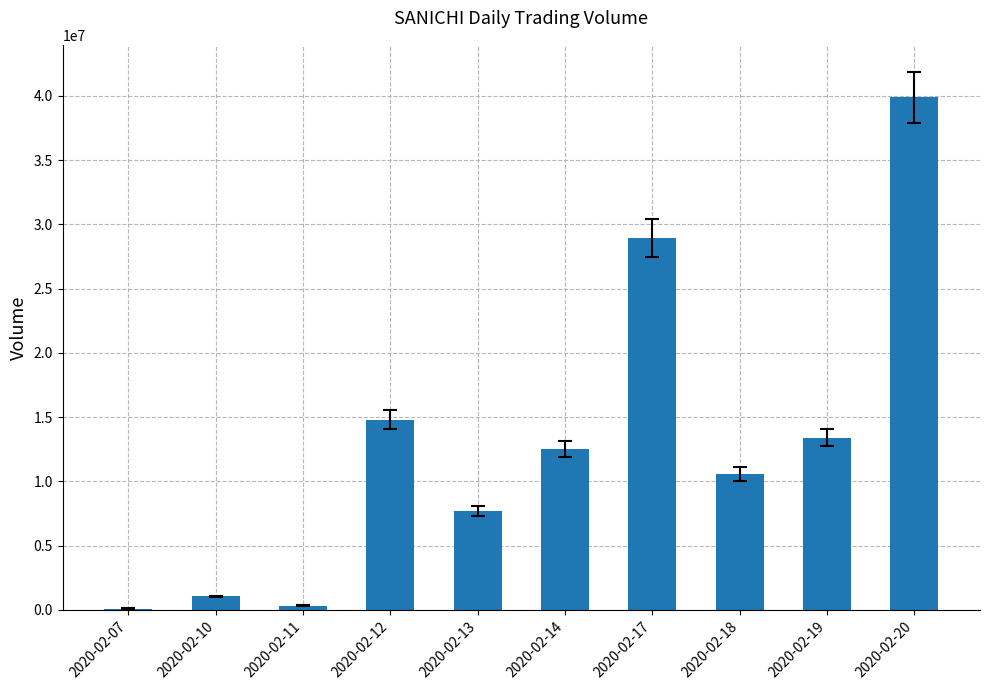

The value at 2020-02-19 is 22346140. True or false?

False